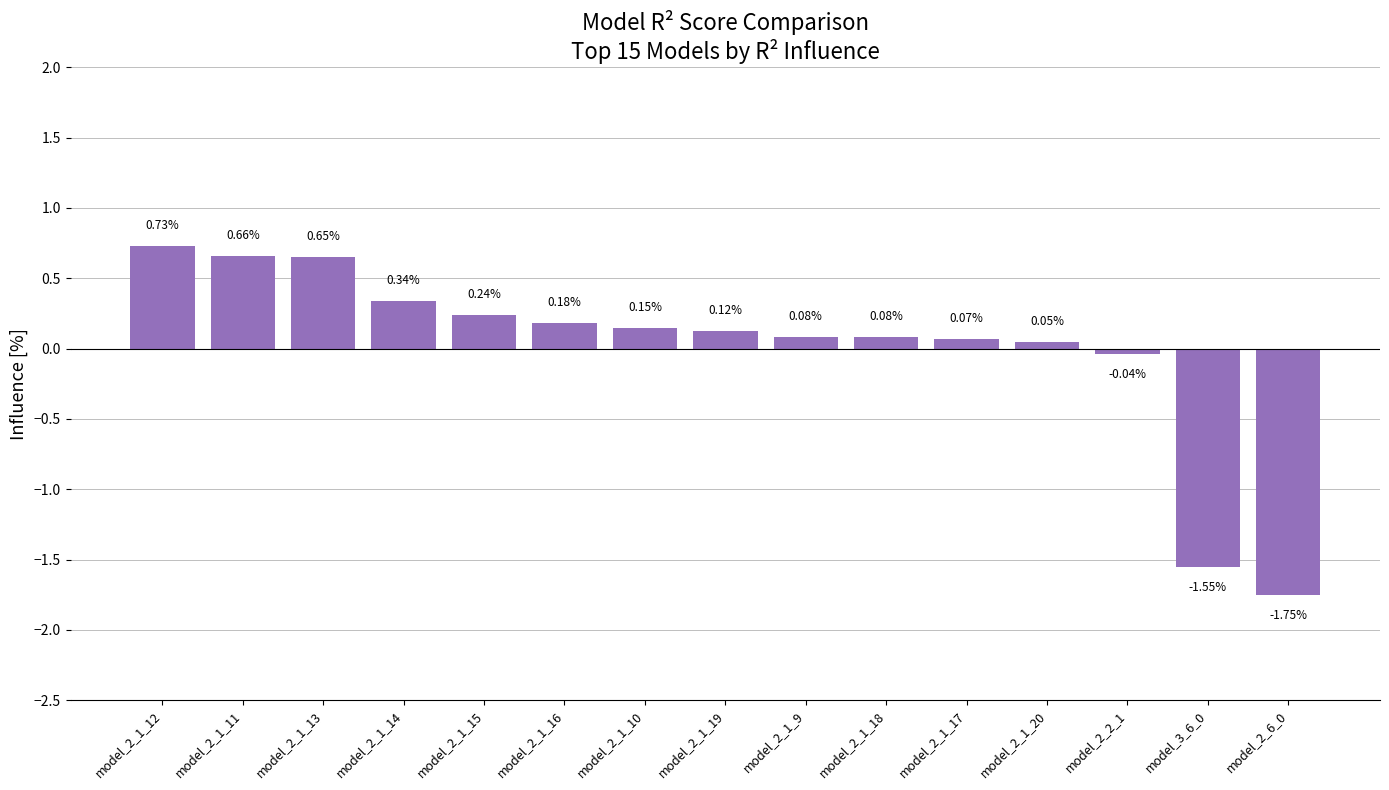

How many bars are there in total?

15